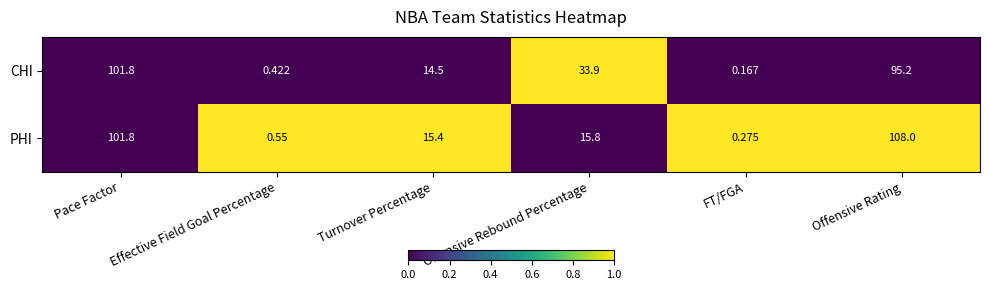

Is the value of CHI at FT/FGA greater than the value of PHI at Offensive Rating?

No